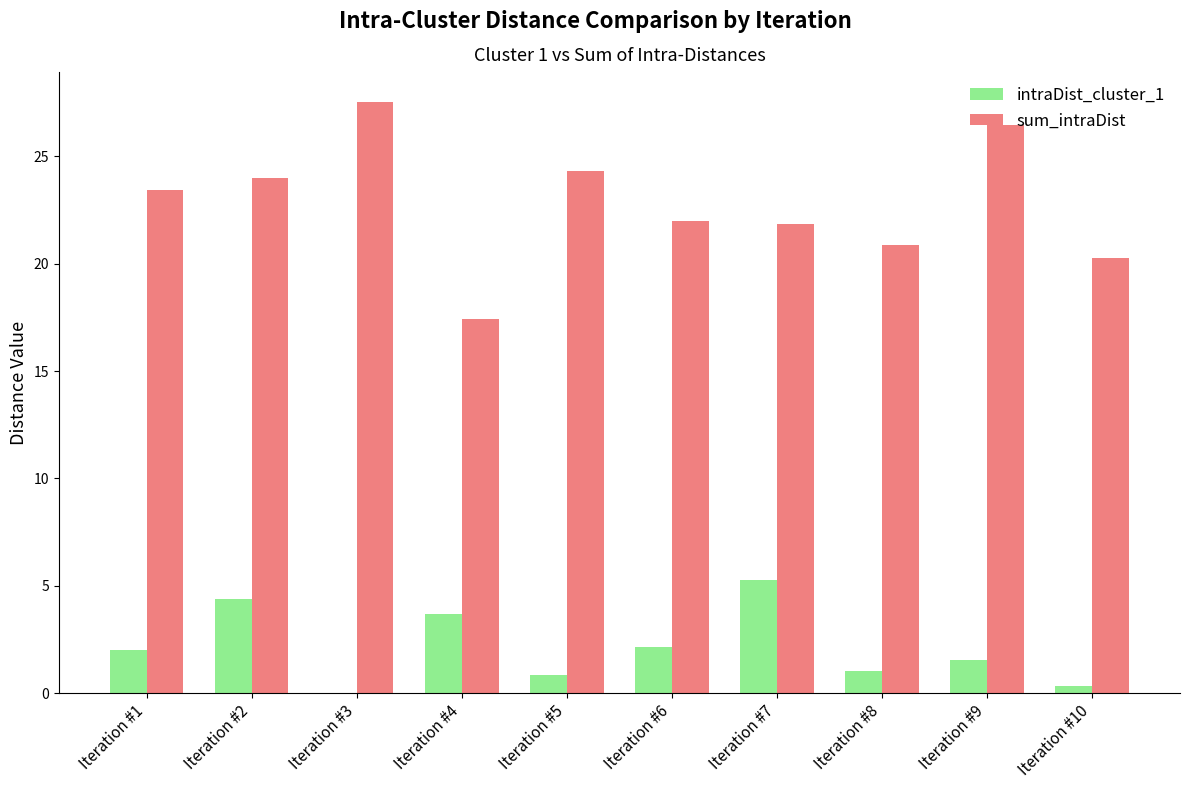

Is the value of intraDist_cluster_1 at Iteration #10 greater than the value of sum_intraDist at Iteration #8?

No